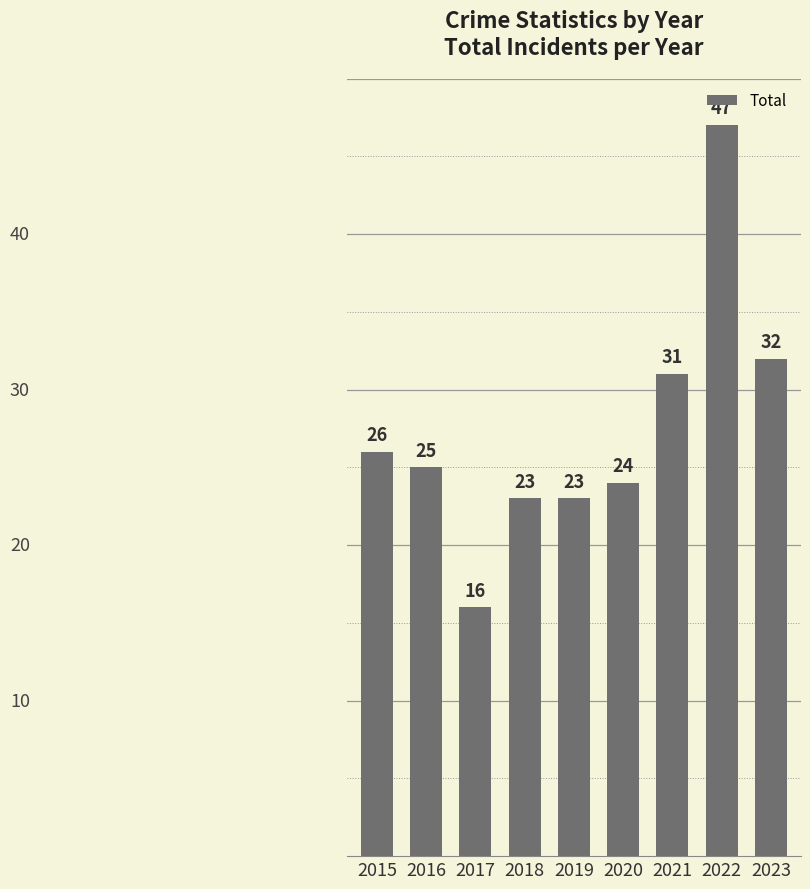

Reading left to right, list all the values displayed in this chart.

2015=26	2016=25	2017=16	2018=23	2019=23	2020=24	2021=31	2022=47	2023=32